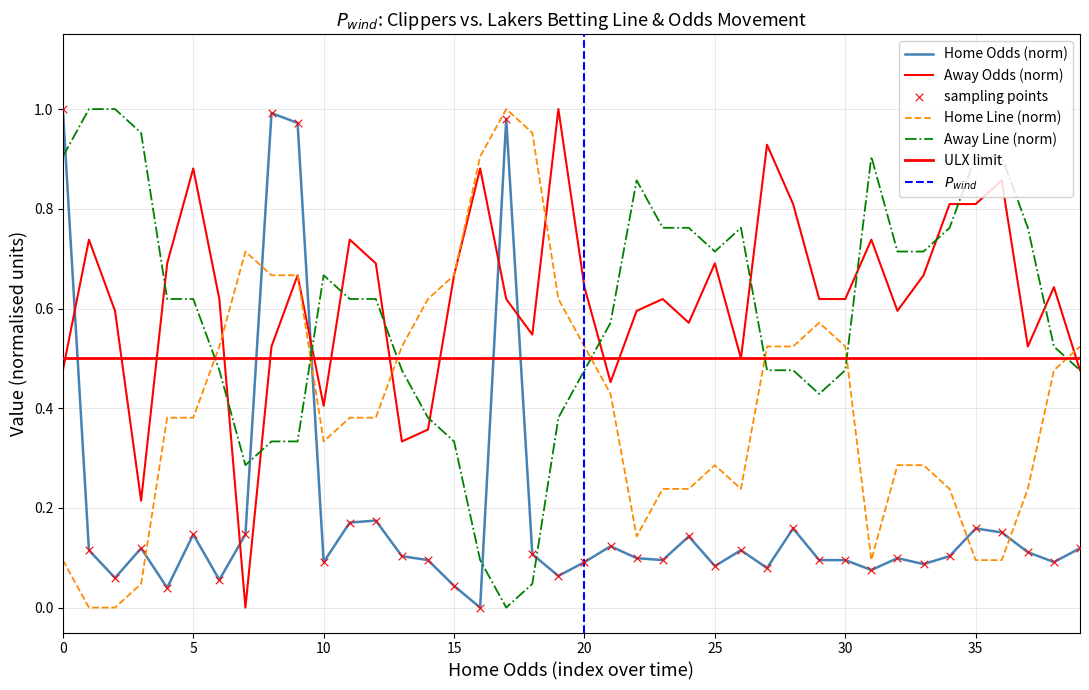

What is the total value across all series at 19?

2.1